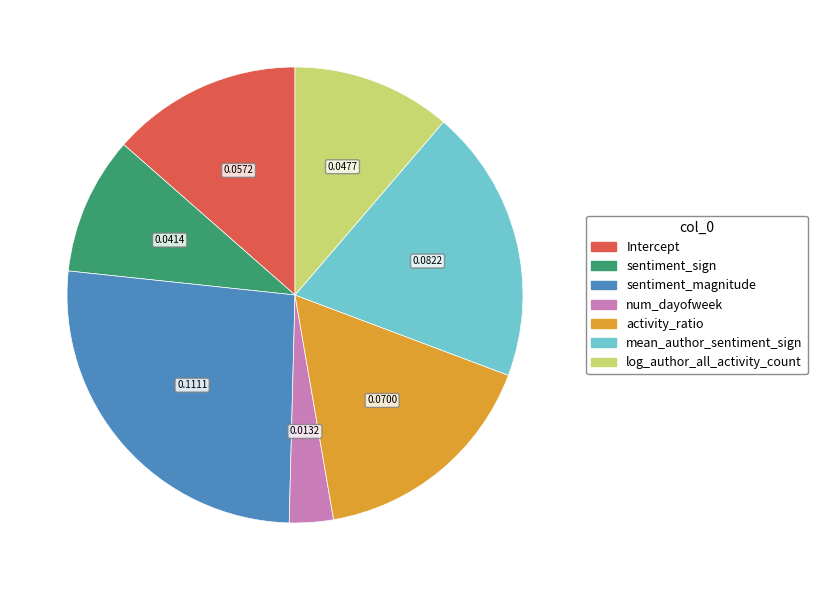

Do mean_author_sentiment_sign and Intercept together represent more than half of the pie?

No